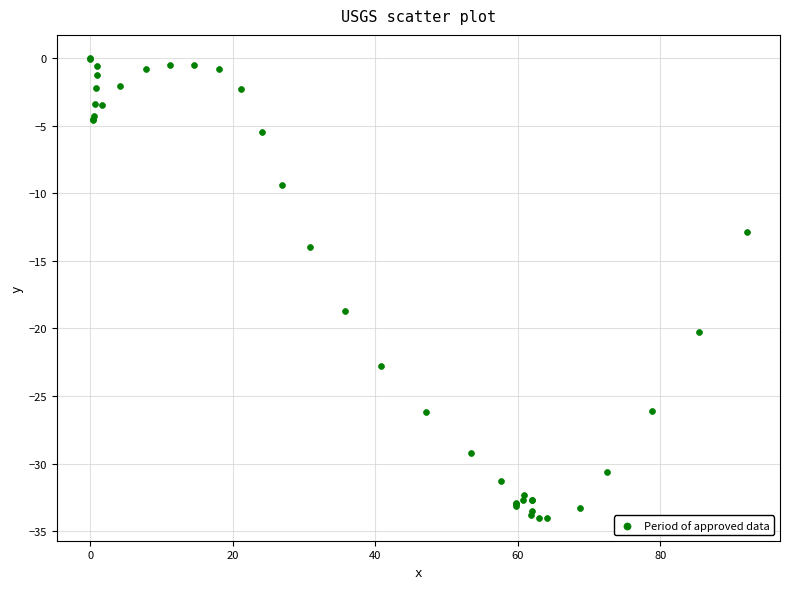

What Y value in the scatter plot is closest to -17?

-18.7